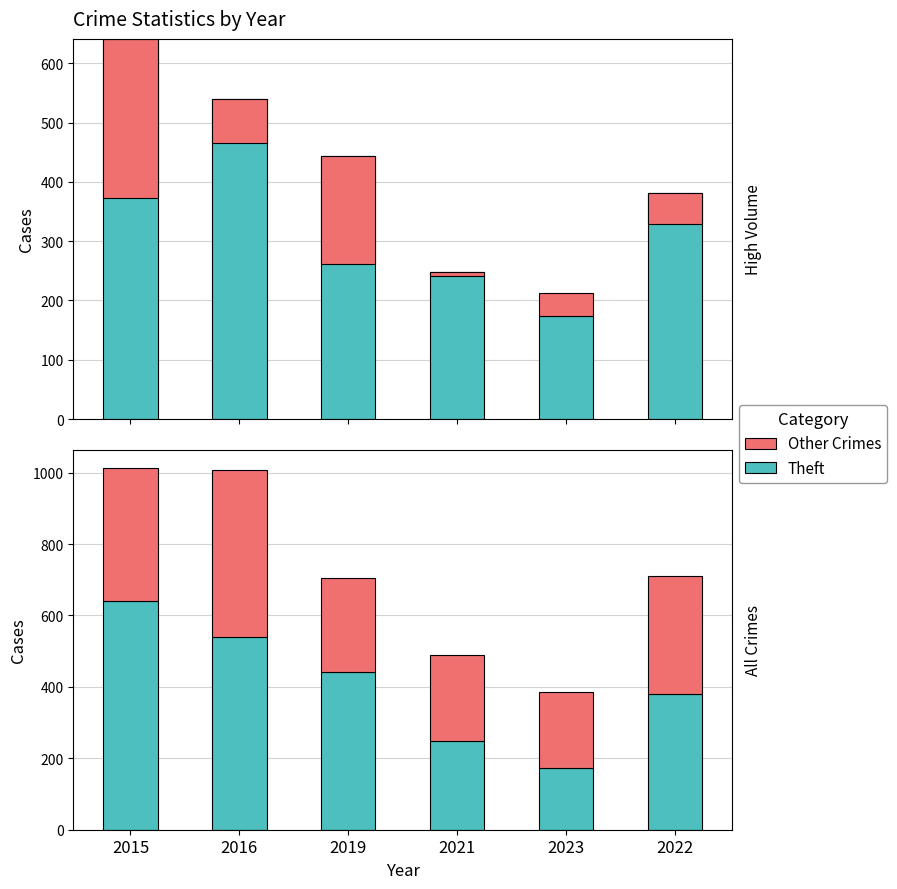

What position from the left is 2021?

4